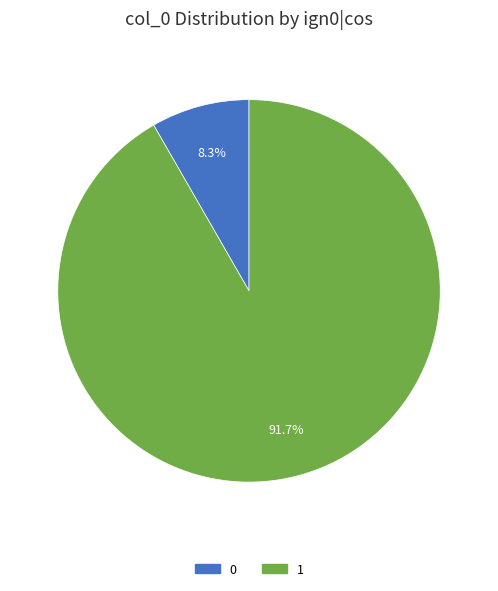

True or false: 1 accounts for 99% of the total.

False